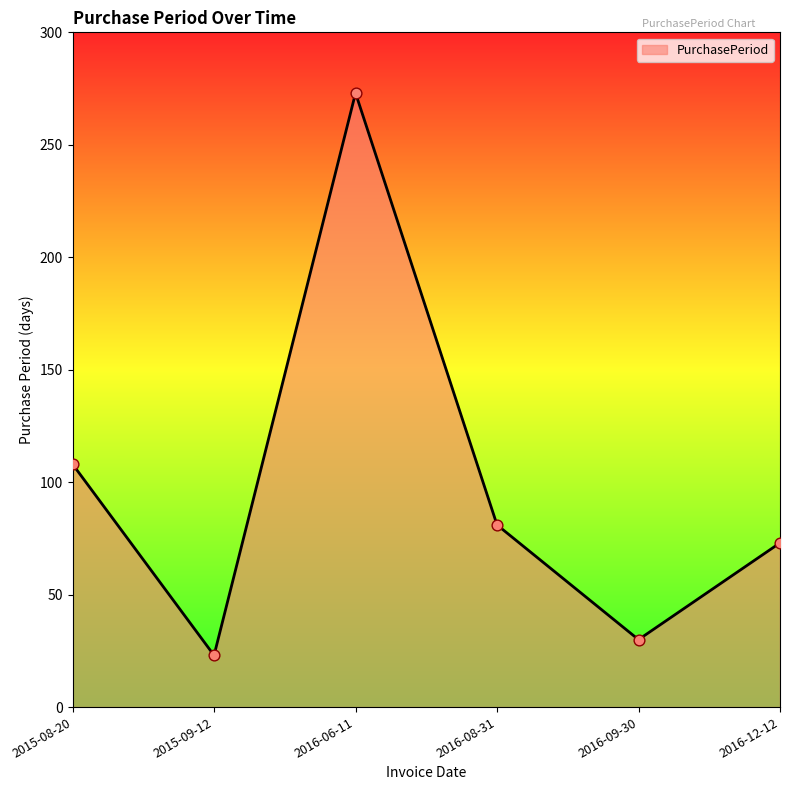

What is the ratio of the value at 2016-12-12 to the value at 2015-09-12?

3.2